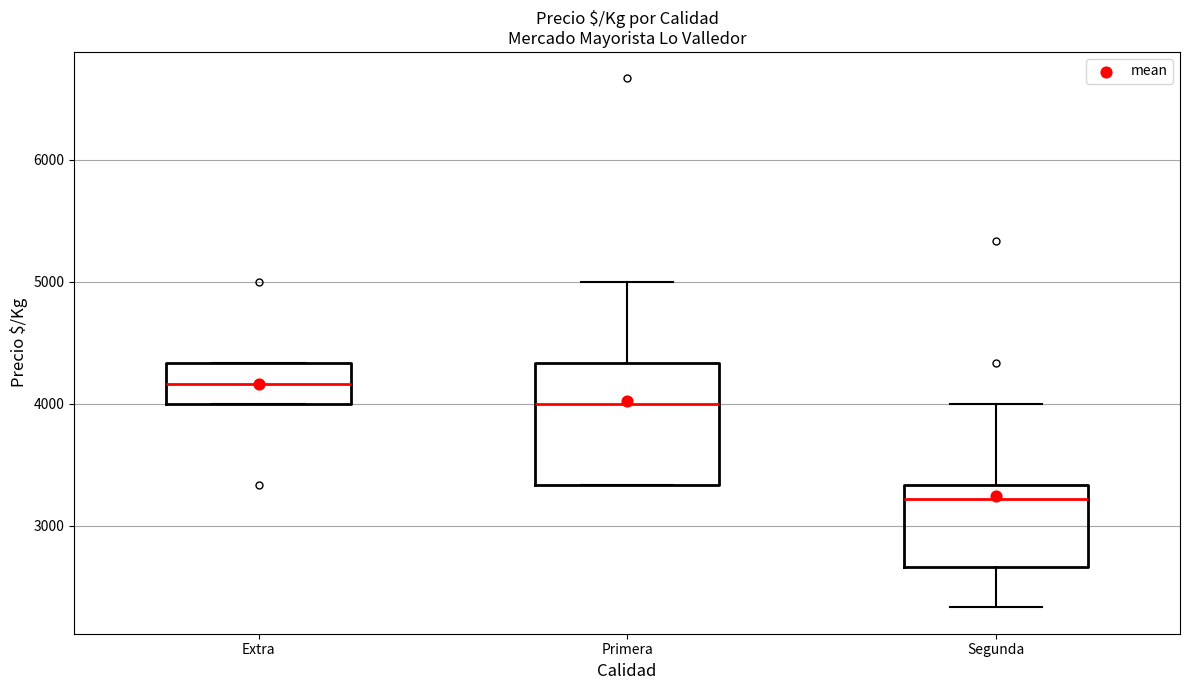

Comparing the boxes themselves (not the whiskers), which one is the tallest?

Primera